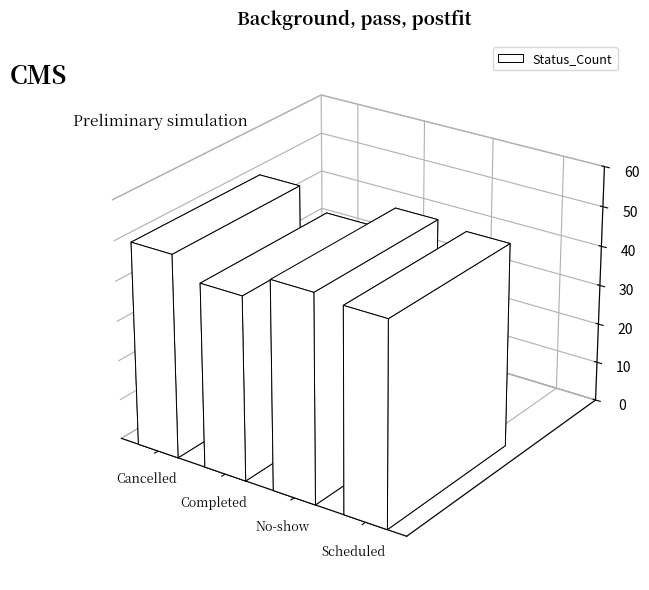

What is the smallest value displayed?

46